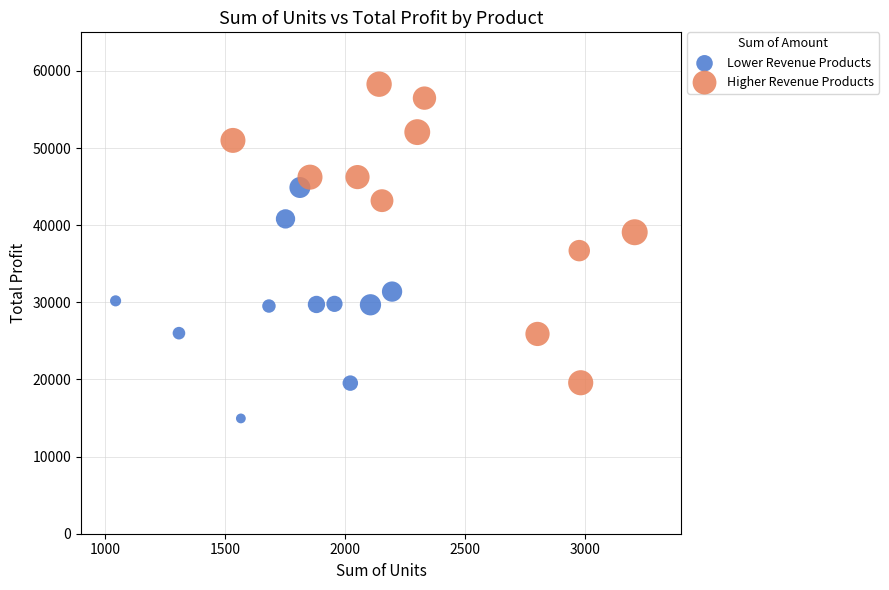

What are all the series names shown in the legend?

Lower Revenue Products, Higher Revenue Products